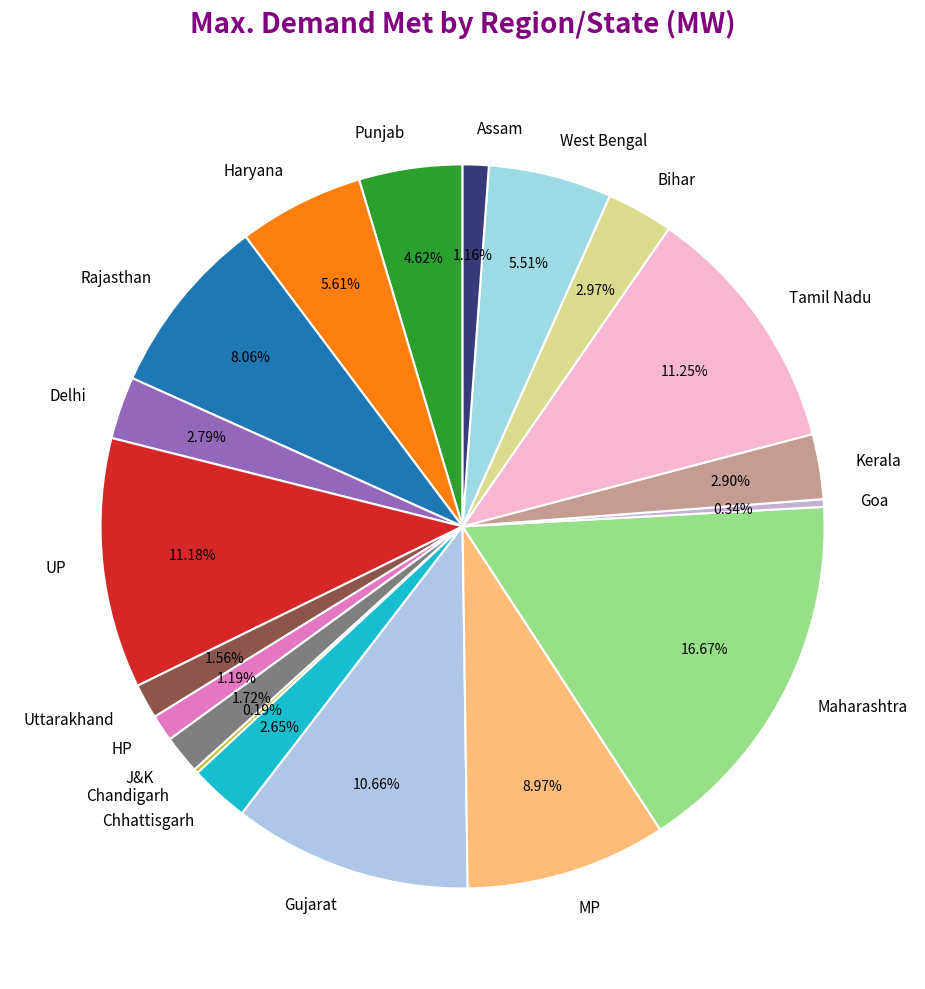

Which slice is the largest?

Maharashtra